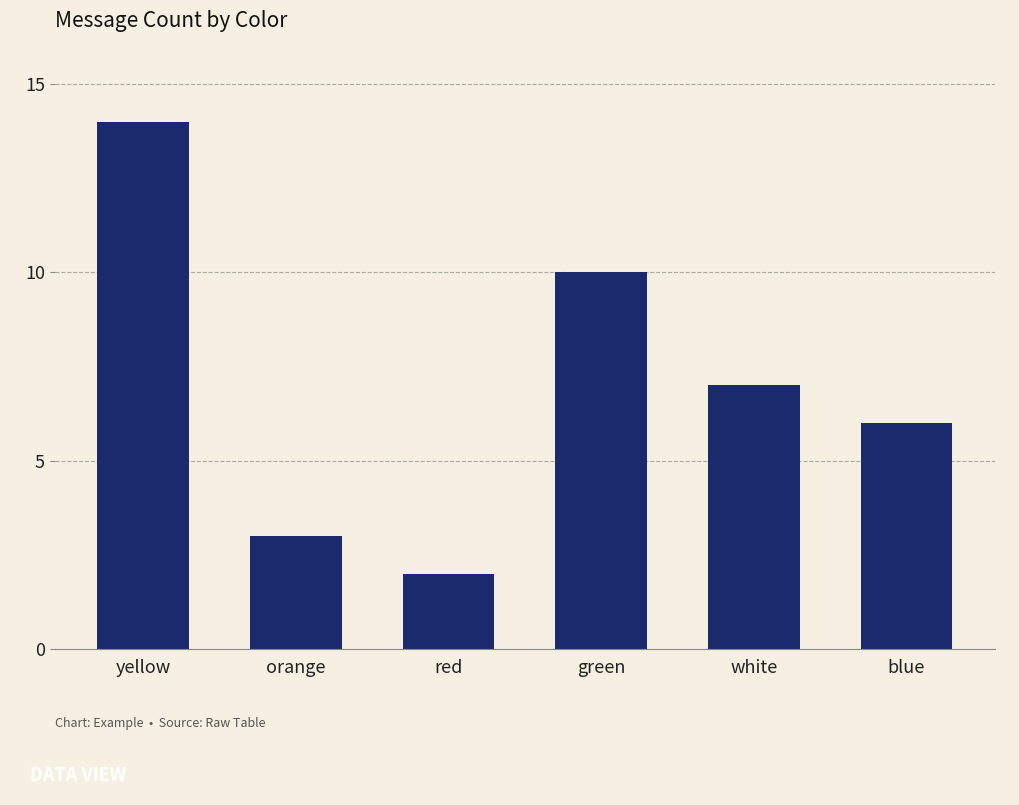

What is the sum of all values?

42